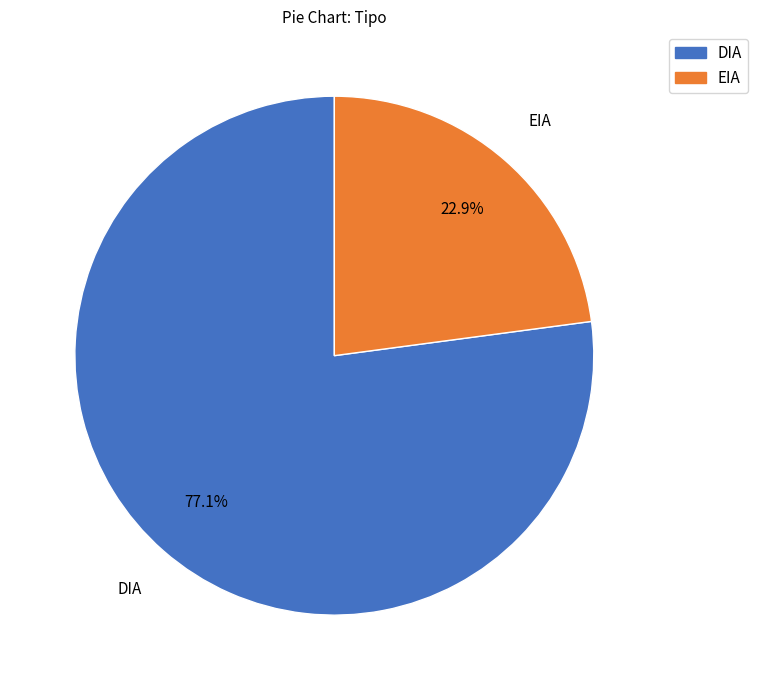

Combined, do EIA and DIA account for over 50%?

Yes